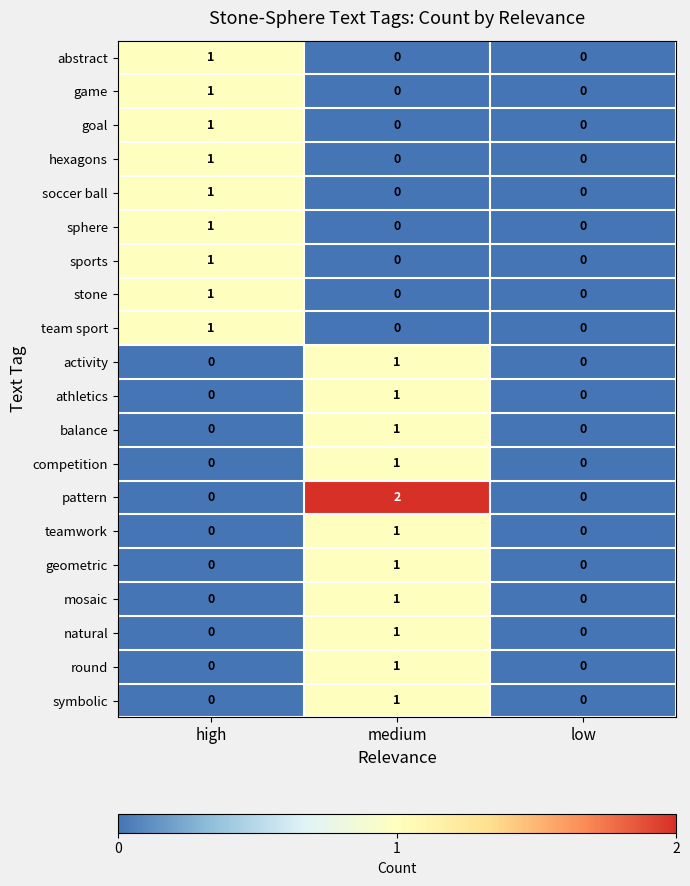

How many natural values are between 0 and 1?

3